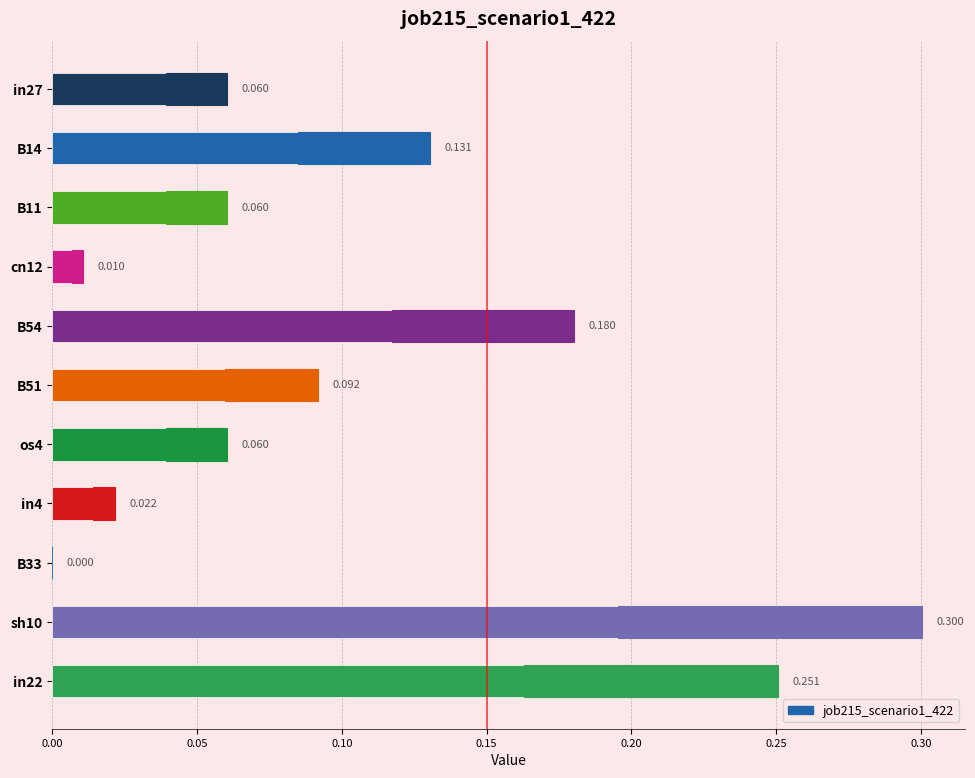

What position from the right is cn12?

8